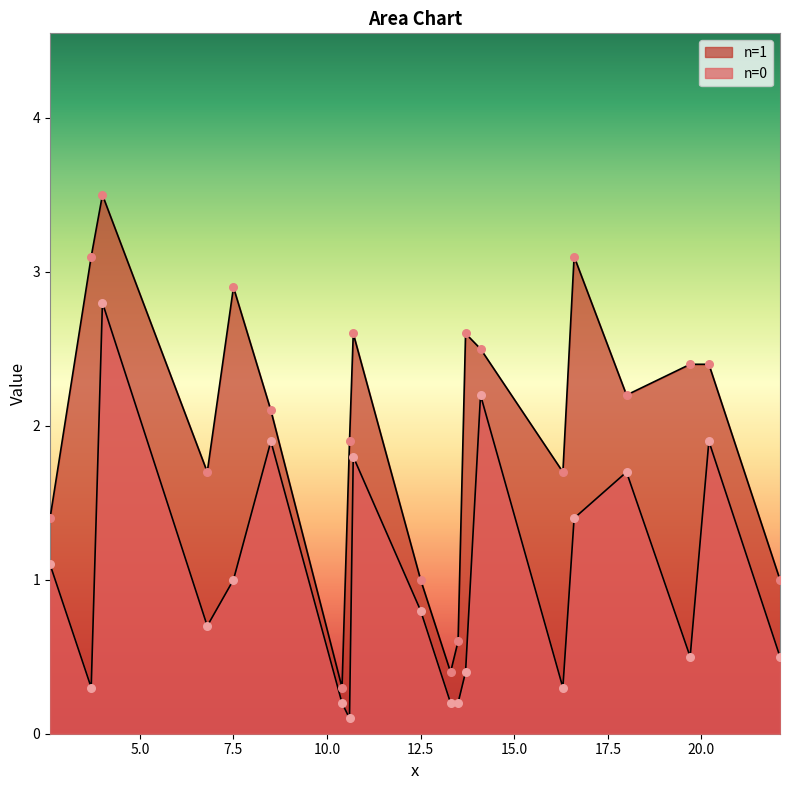

Which series reaches the minimum Y coordinate?

n=0